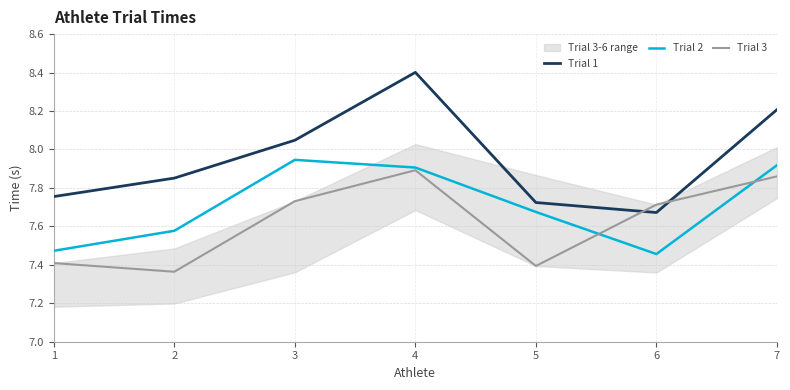

What is the difference between the Trial 1 values at 3 and 4?

0.4